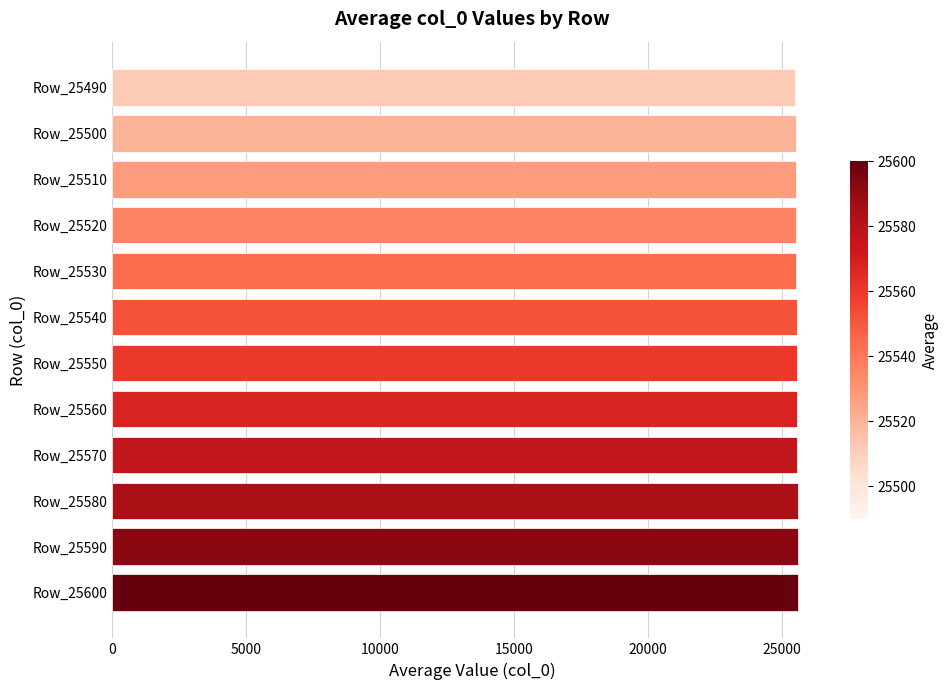

True or false: the data shows 42459 at Row_25550.

False